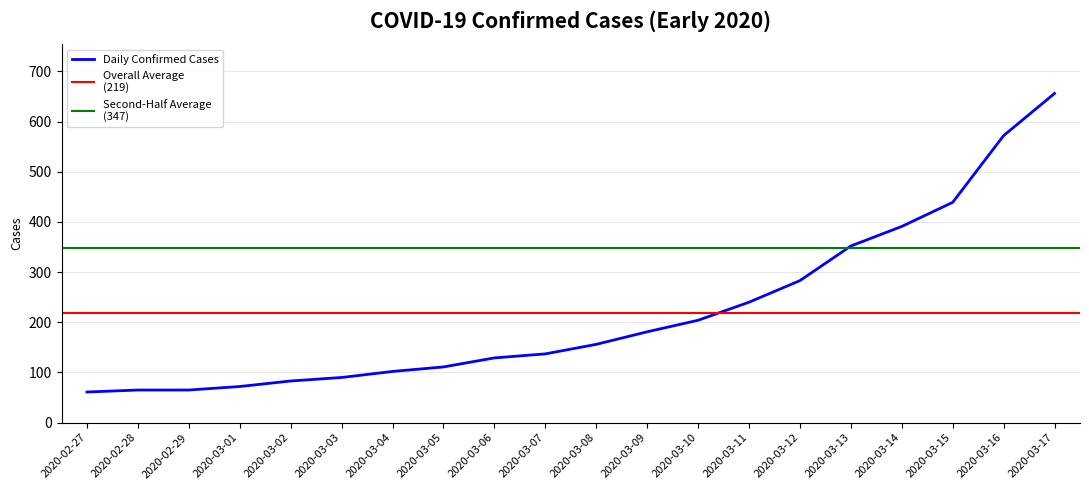

At which category does the chart reach its minimum across all series?

2020-02-27